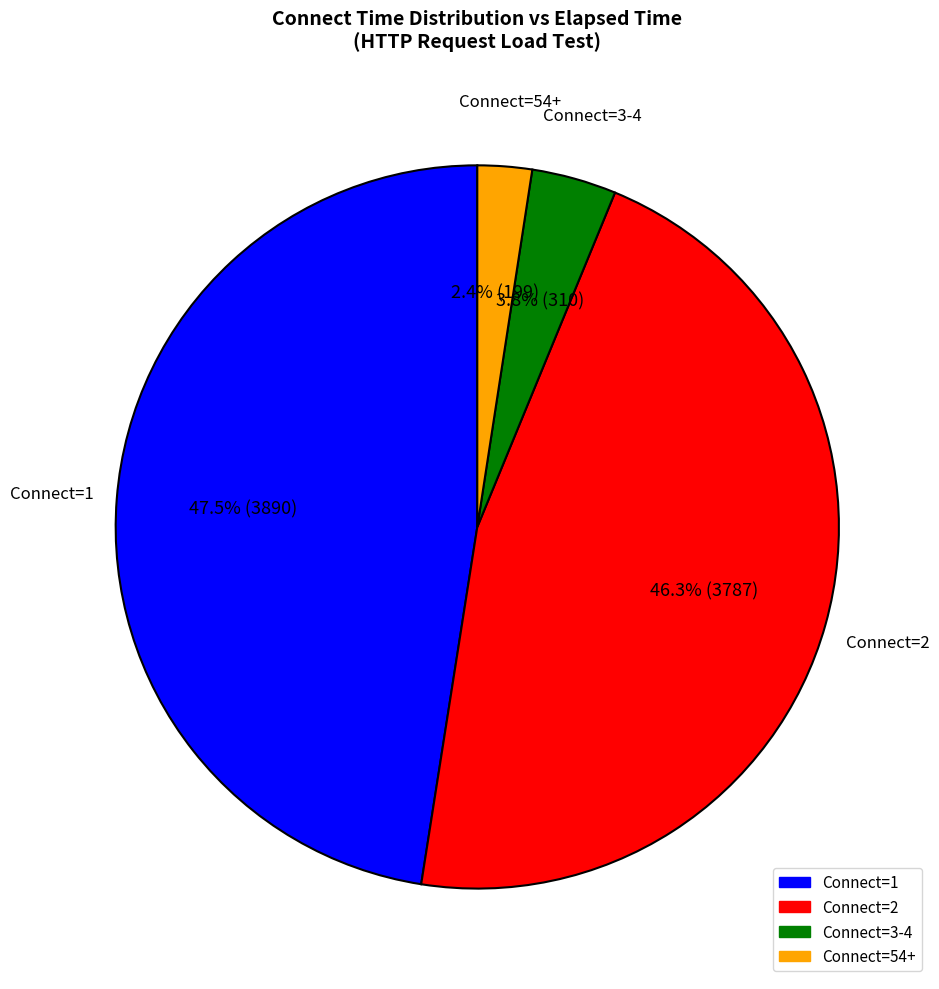

Does any single category account for the majority?

No